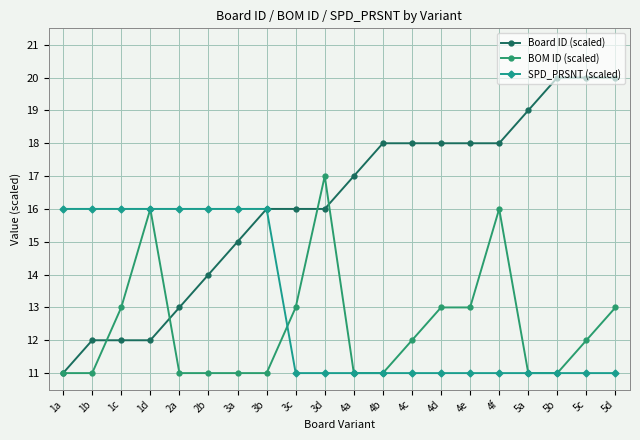

List the series in order of their peak value, highest first.

Board ID (scaled), BOM ID (scaled), SPD_PRSNT (scaled)